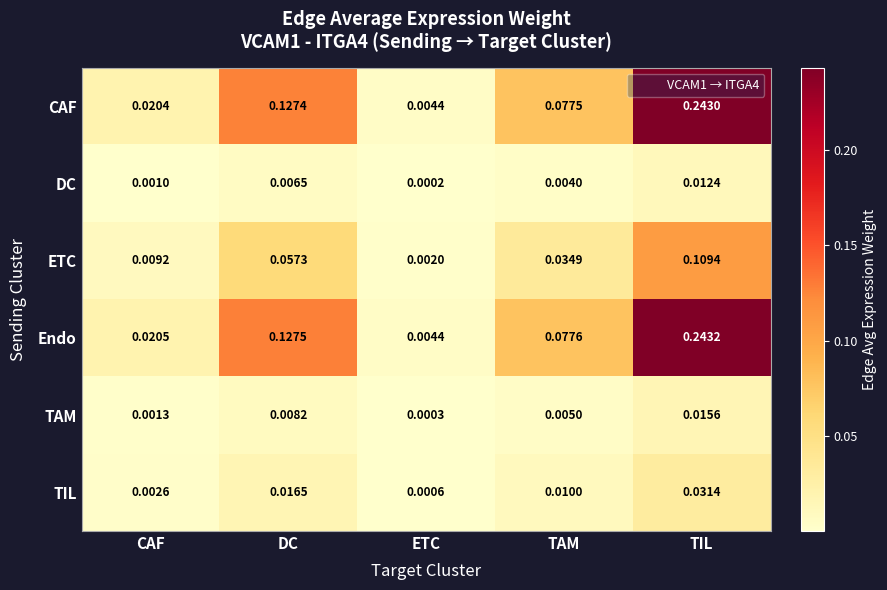

At TIL, list the series in order from smallest to largest.

DC, TAM, TIL, ETC, CAF, Endo